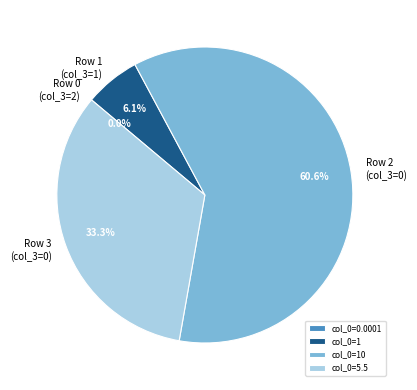

How much of the chart is everything except col_0=1?

93.9%